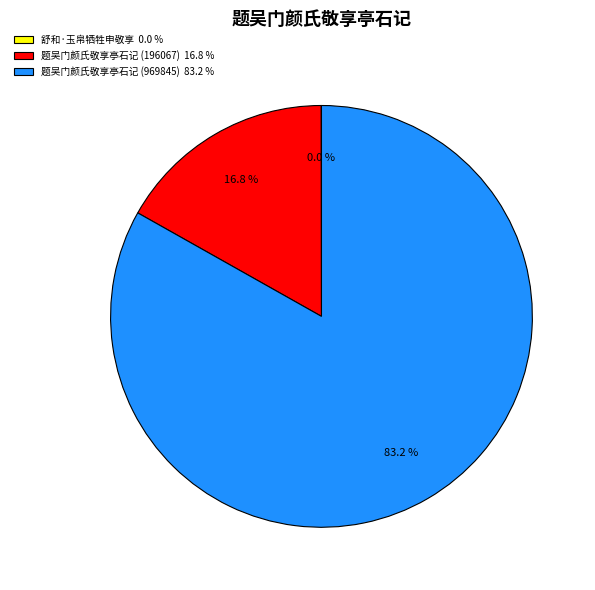

To the nearest percent, what is the difference between the largest and smallest slice percentages?

83%